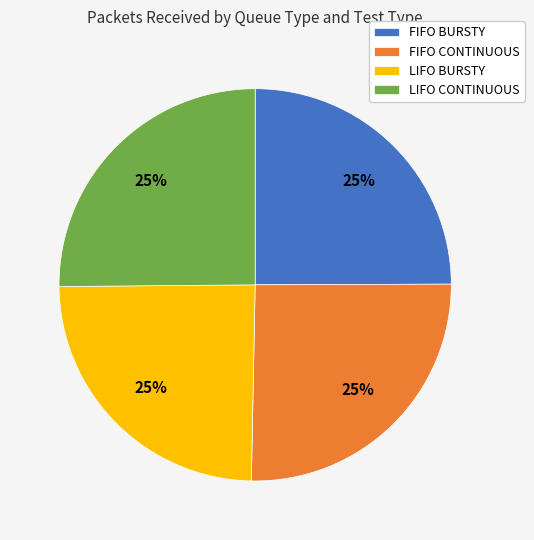

Is it true that FIFO CONTINUOUS is 38% of the pie?

False